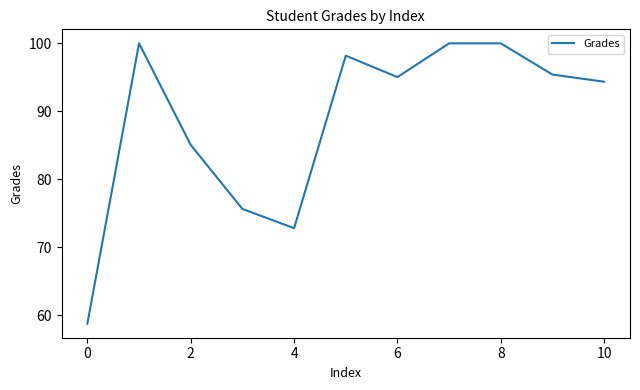

What is the difference between the maximum and minimum values?

41.2